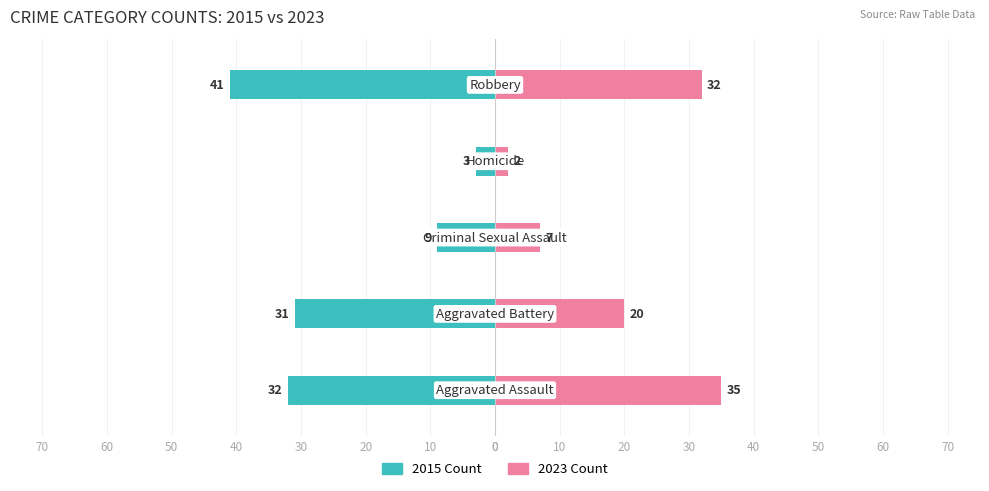

Does the chart contain stacked bars?

No